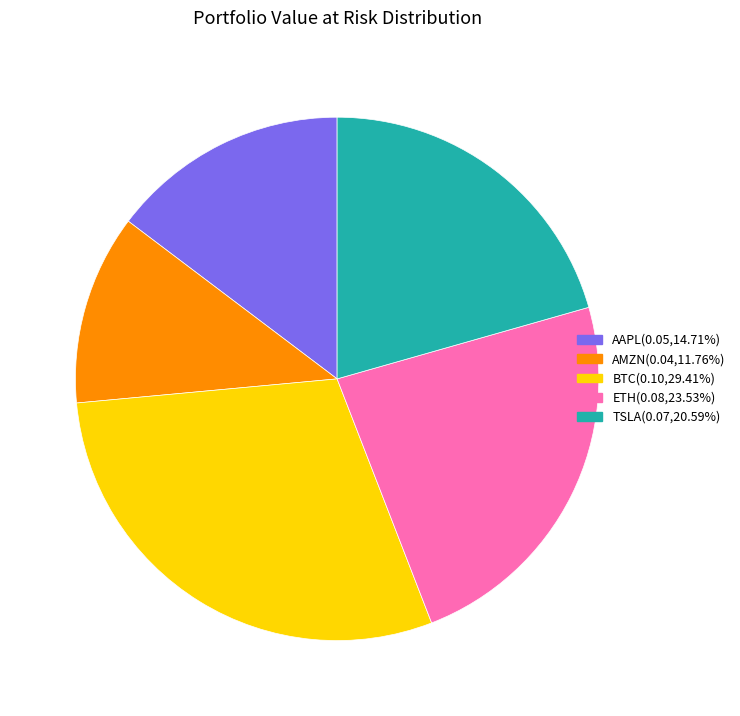

Does any single category account for the majority?

No